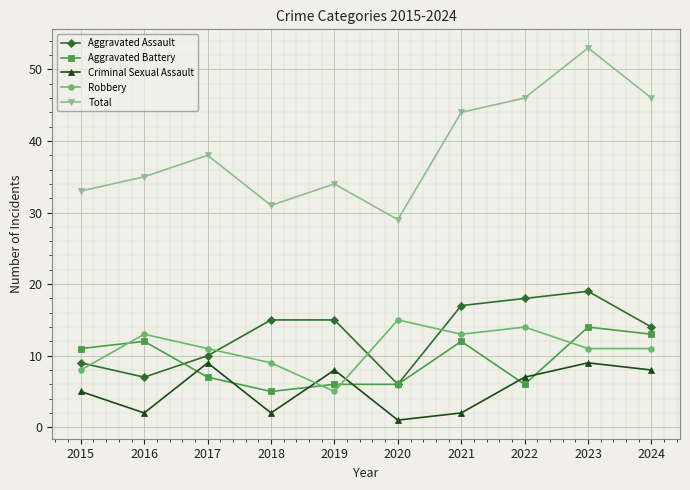

Which series changed the most between 2018 and 2024?

Total